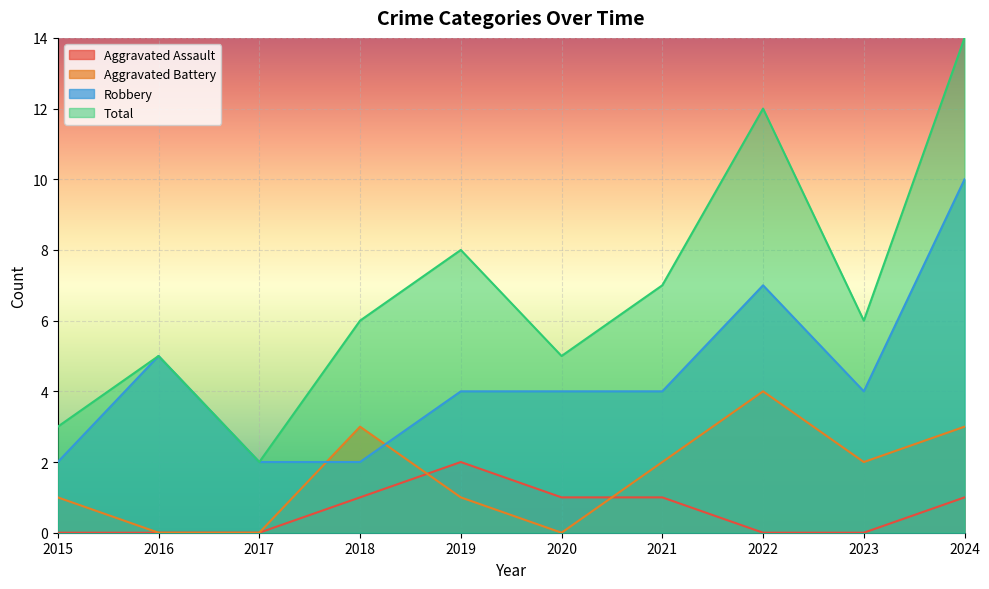

Reading right to left, transcribe all the data shown in this chart.

Aggravated Assault: 1	0	0	1	1	2	1	0	0	0
Aggravated Battery: 3	2	4	2	0	1	3	0	0	1
Robbery: 10	4	7	4	4	4	2	2	5	2
Total: 14	6	12	7	5	8	6	2	5	3